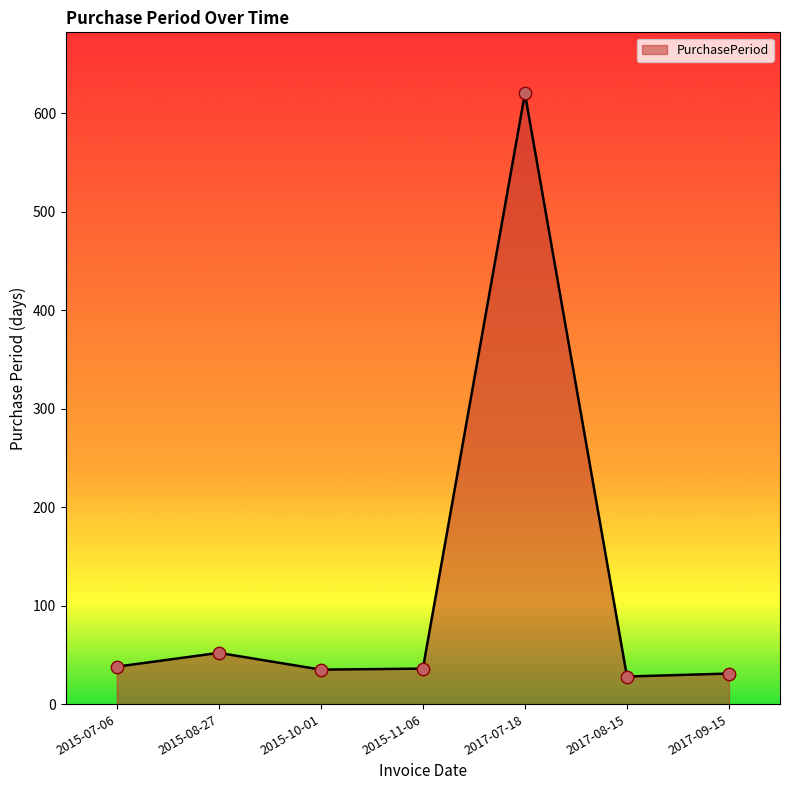

What is the ratio of the value at 2017-08-15 to the value at 2015-11-06?

0.8